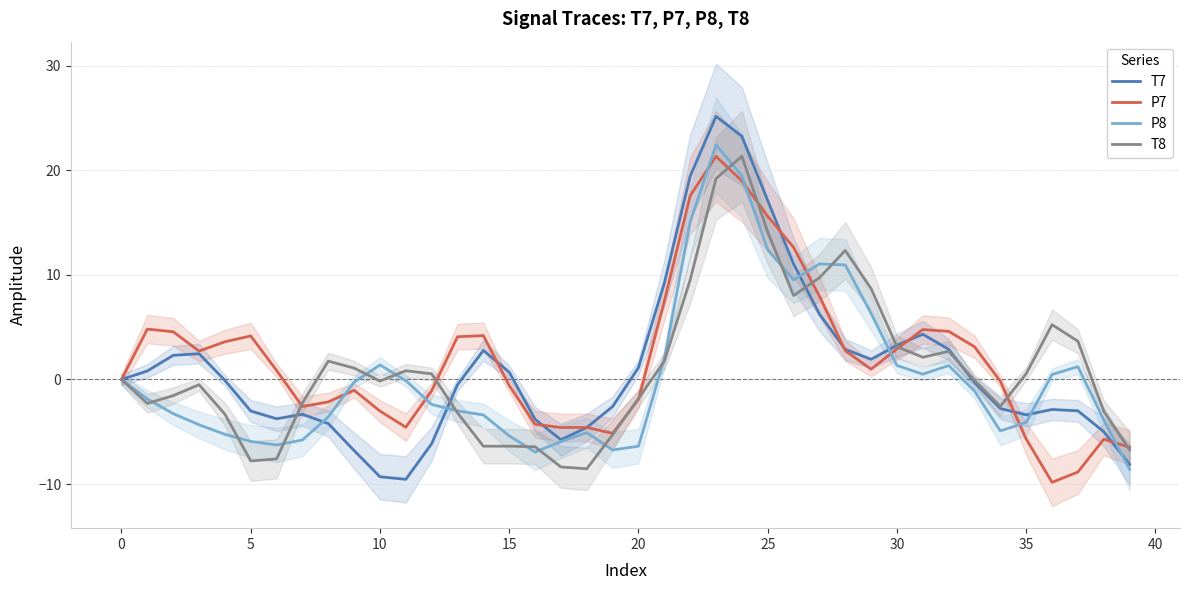

How many categories are shown in the chart?

40